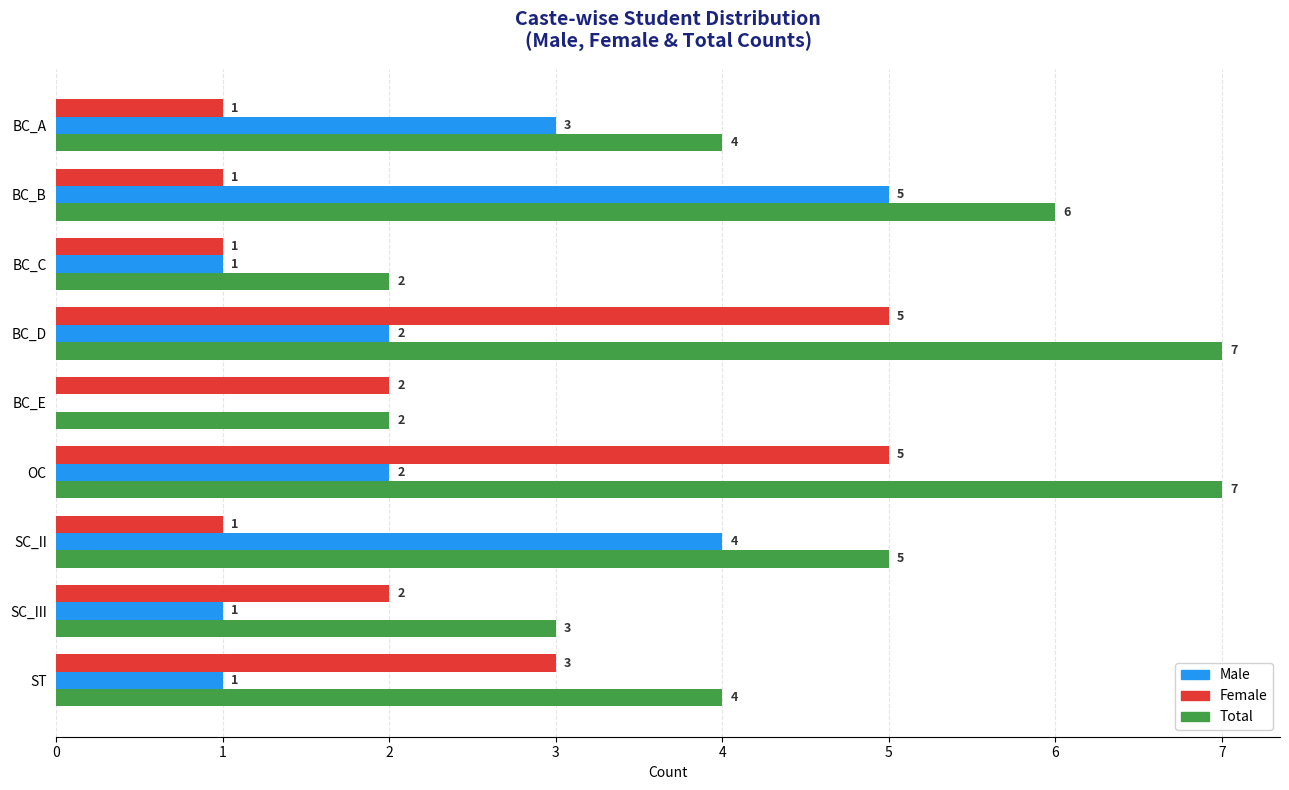

How many data points does each series have?

9